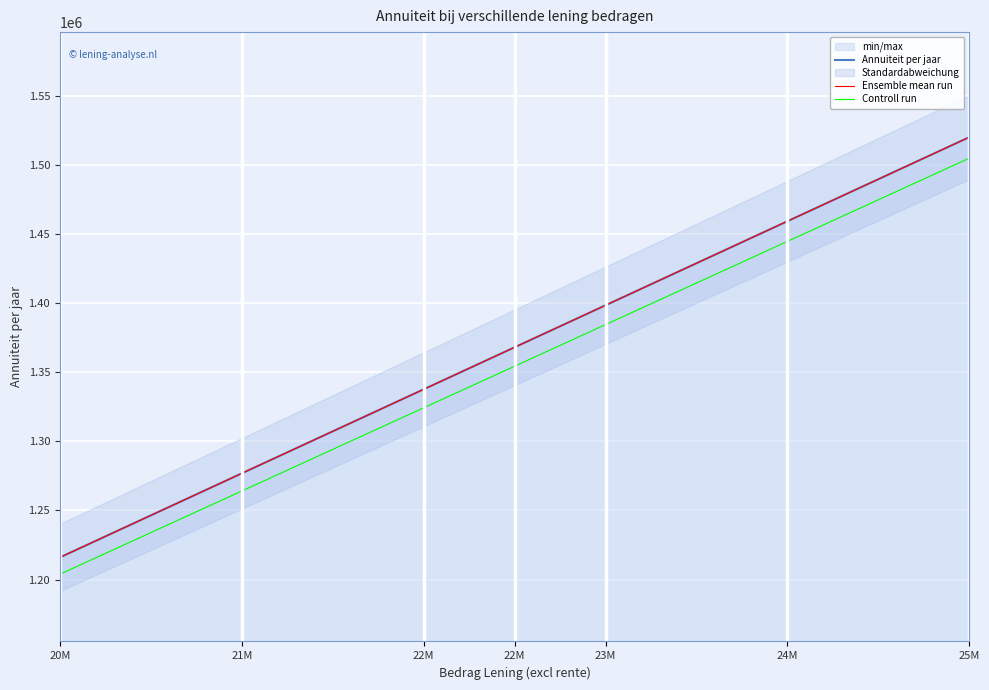

At which label is Ensemble mean run closest to 1368050?

22M